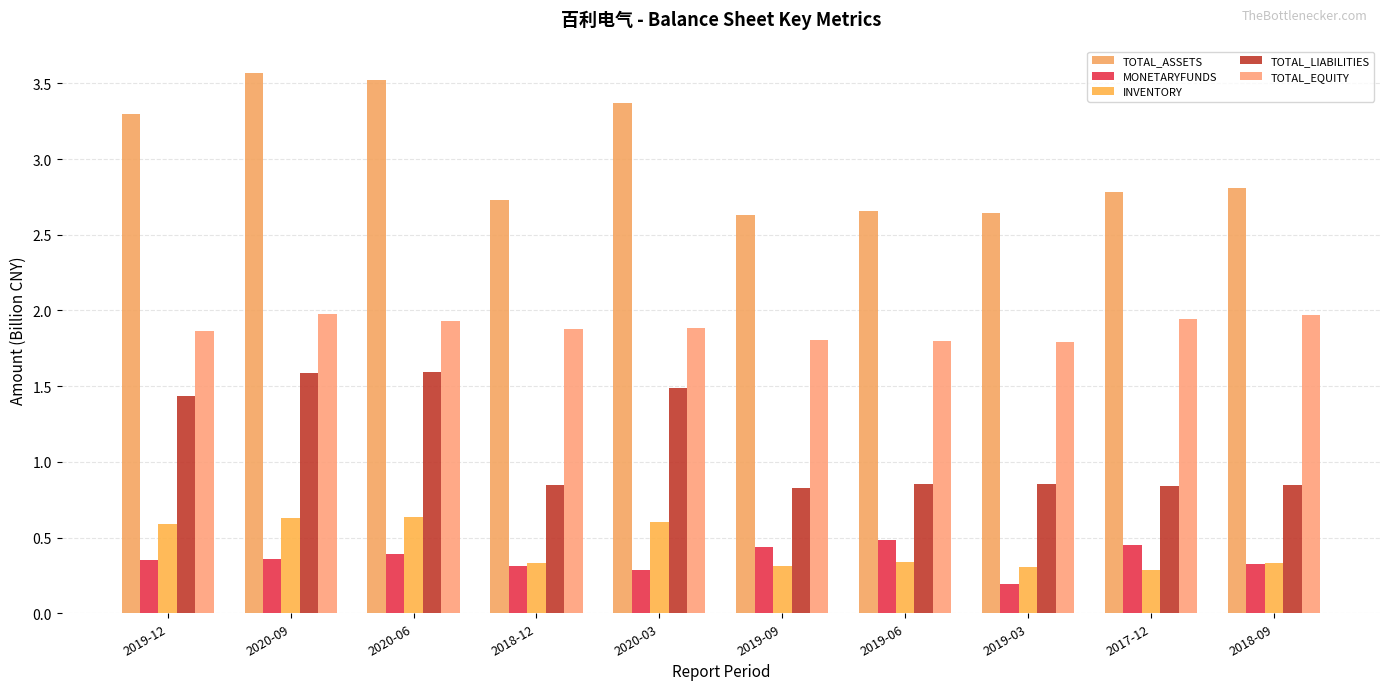

What is the spread (max minus min) of values at 2018-12?

2.4